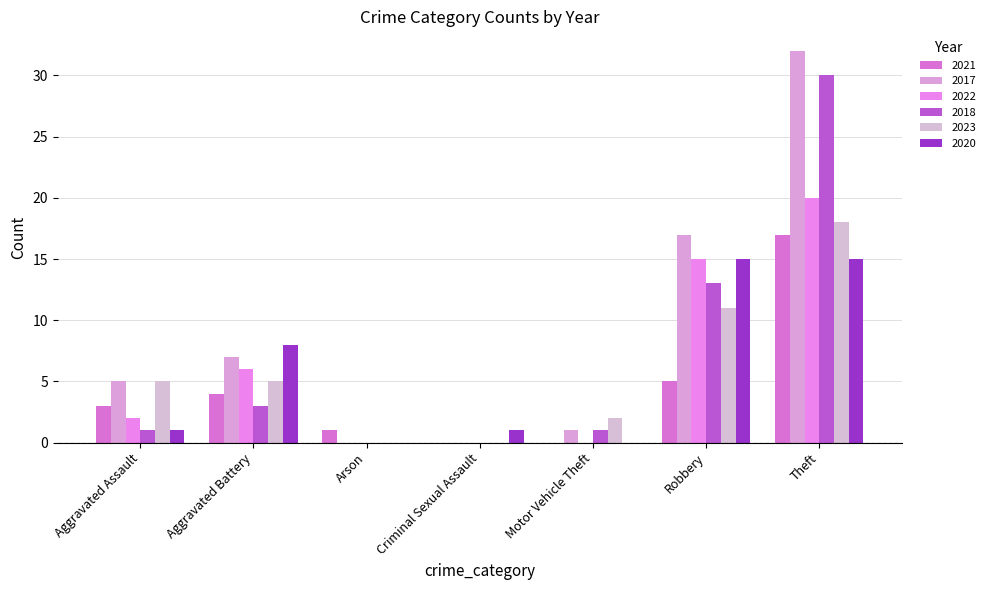

Are the bars horizontal?

No